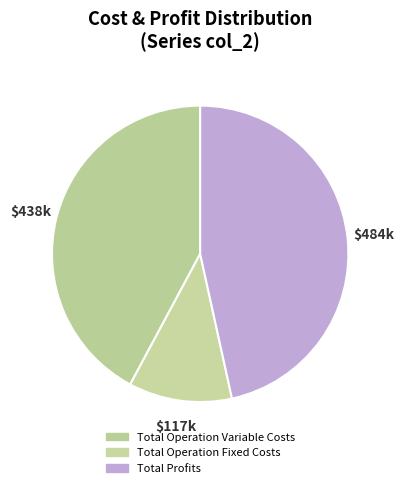

The Total Operation Fixed Costs slice represents 23% of the pie. True or false?

False